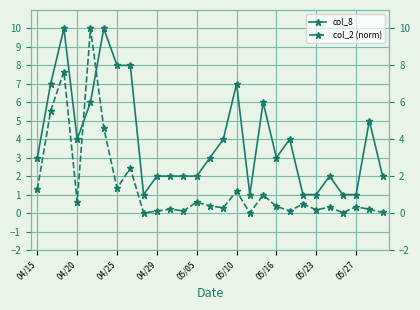

The value of col_8 at 05/27 is 1.7. True or false?

False